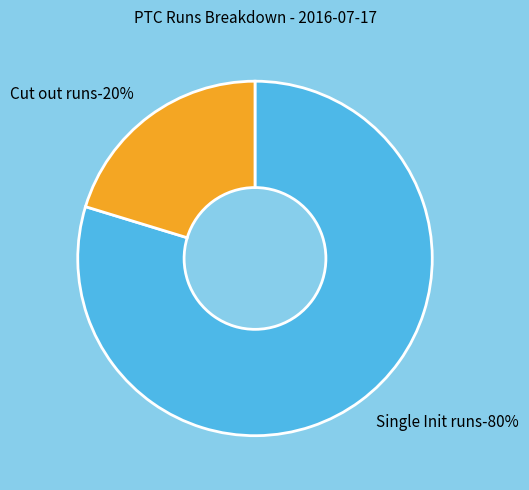

Is it true that Cut out runs is 12% of the pie?

False